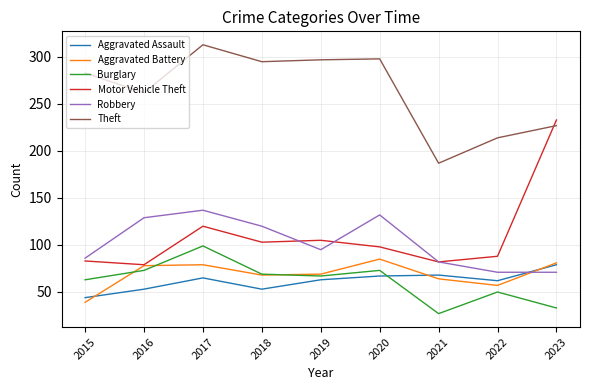

At which label does Theft reach its minimum?

2021